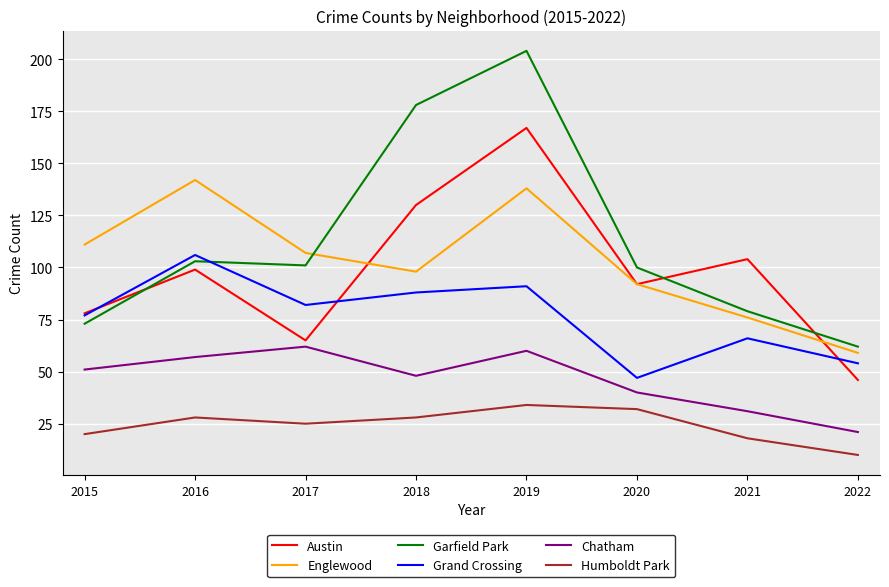

What is the maximum value for Austin?

167